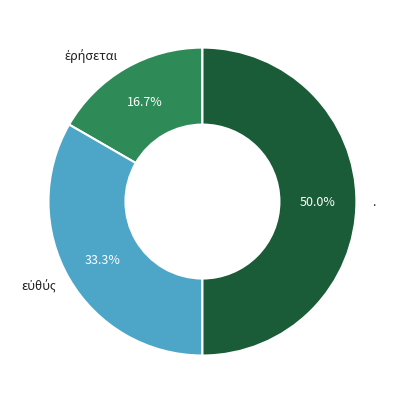

Which category has the biggest portion of the pie?

.